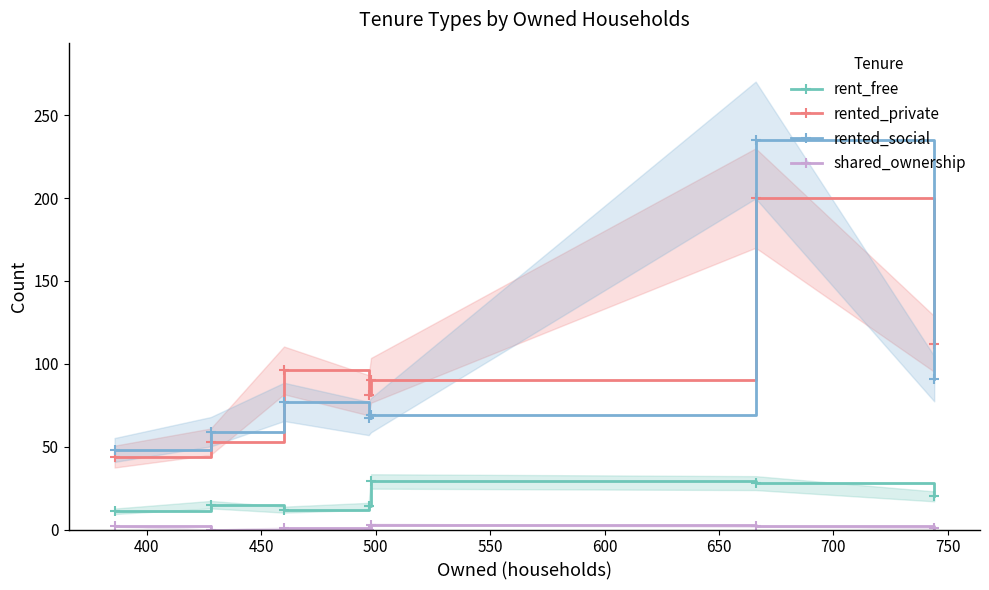

Reading left to right, transcribe all the data shown in this chart.

rent_free: 11	15	12	14	29	28	20
rented_private: 44	53	96	81	90	200	112
rented_social: 48	59	77	67	69	235	91
shared_ownership: 2	0	1	0	3	2	1